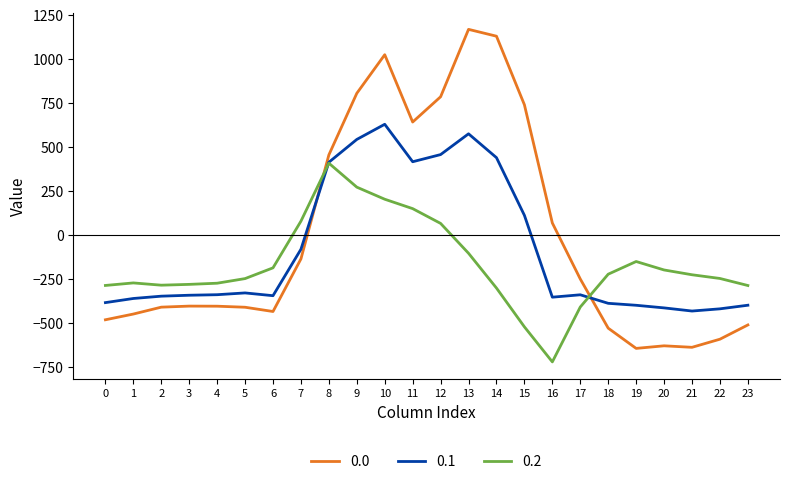

How many times do 0.1 and 0.0 cross each other?

2